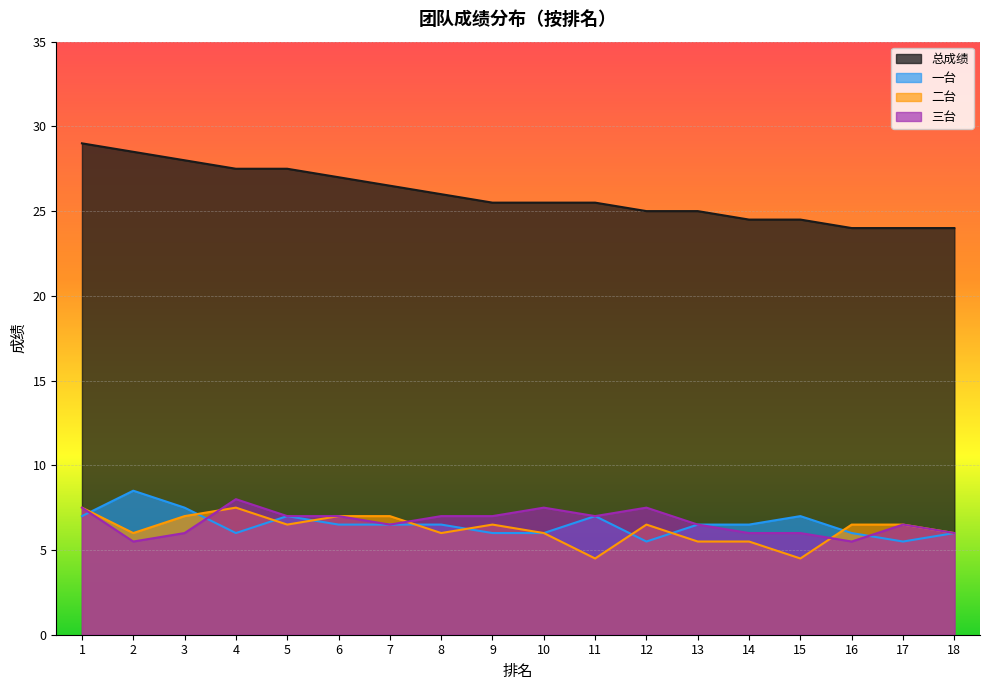

Rank the categories by 二台 value from lowest to highest.

11, 15, 13, 14, 2, 8, 10, 18, 5, 9, 12, 16, 17, 3, 6, 7, 1, 4